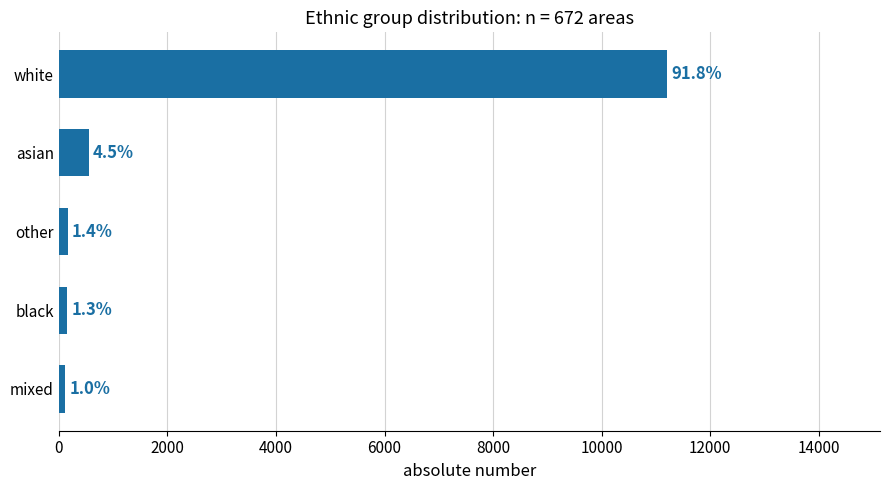

What is the maximum value shown in the chart?

11204